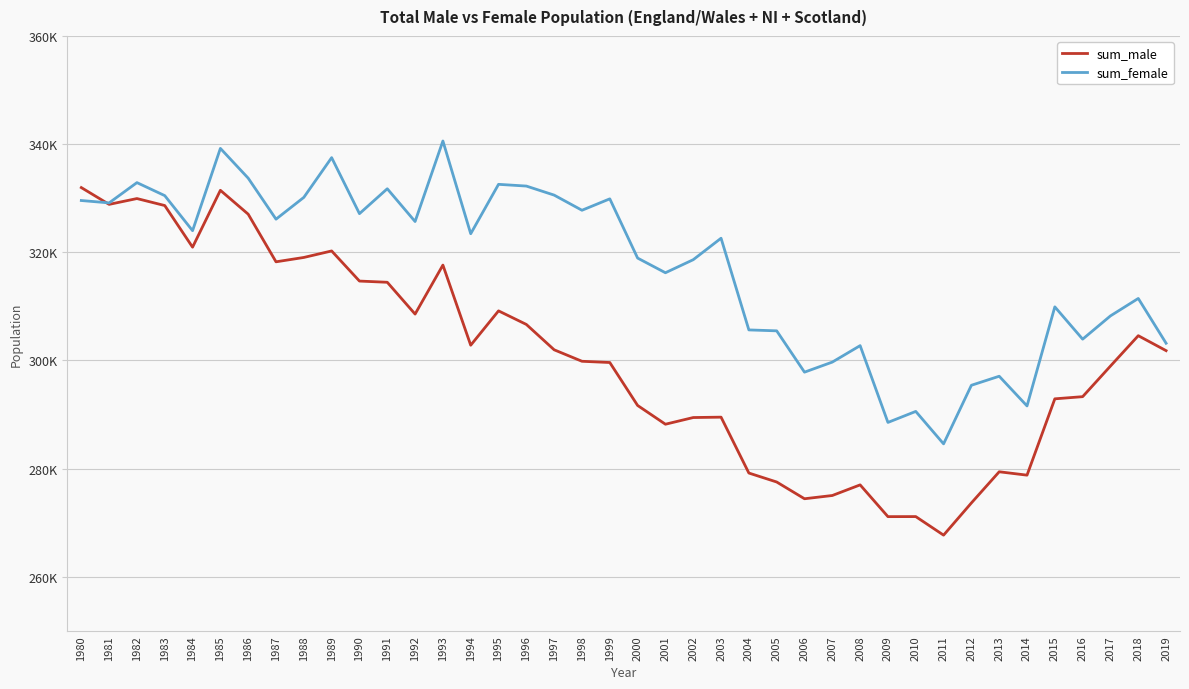

How many interior local peaks does the sum_female series have?

13